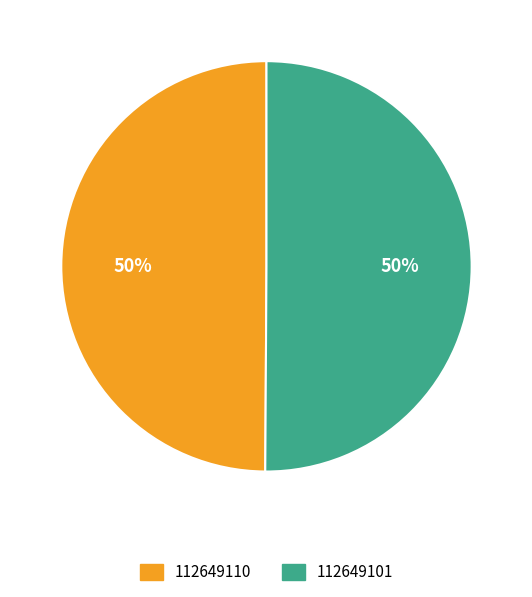

Approximately how many times larger is the value at 112649101 compared to 112649110?

1.0